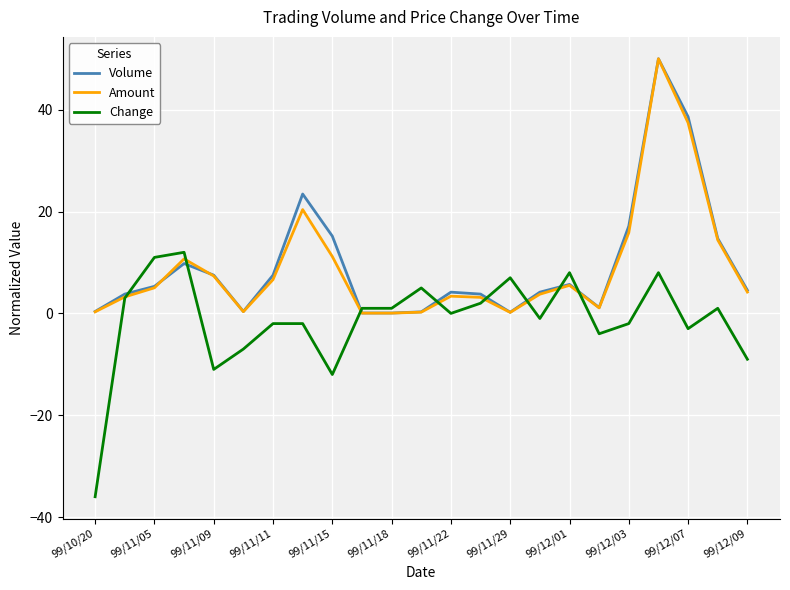

Which series has the largest range (max minus min)?

Amount